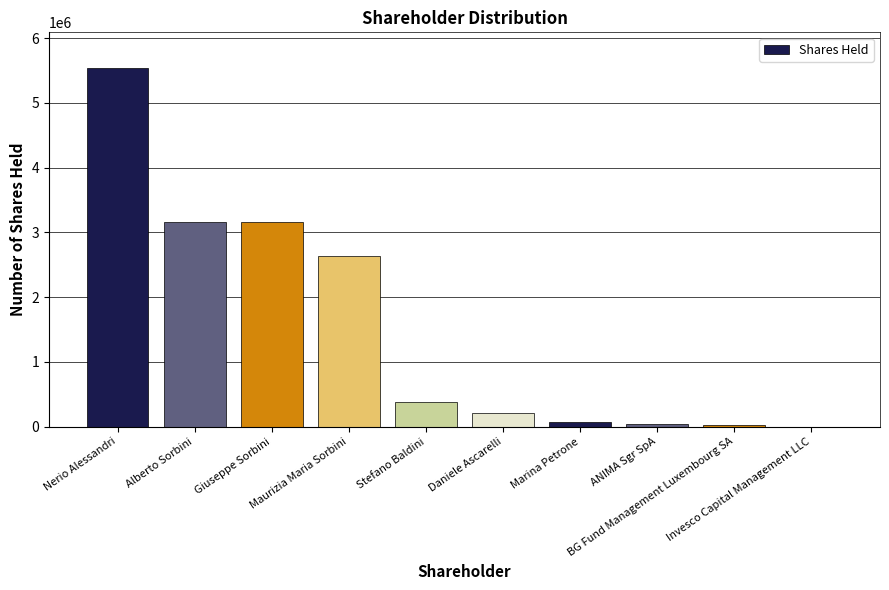

What is the sum of all values?

15214015